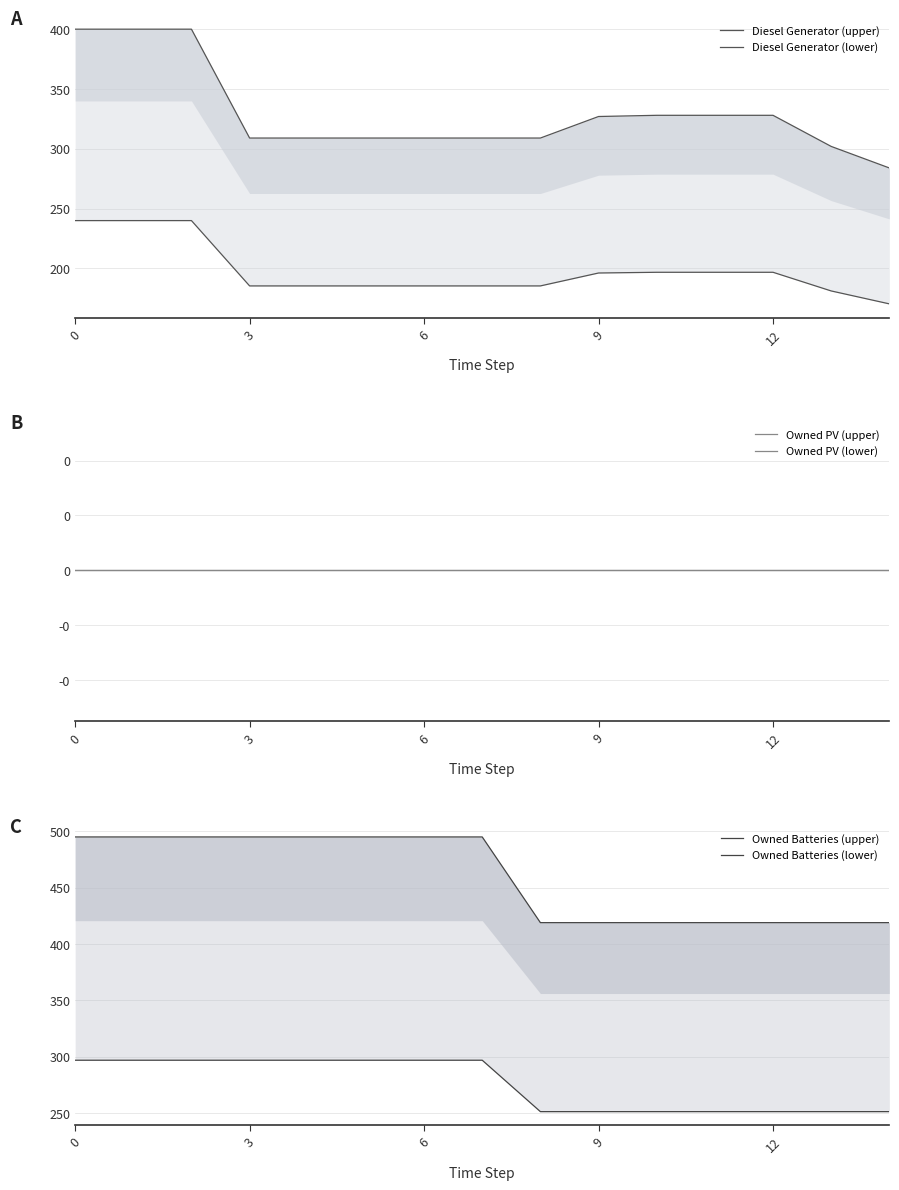

What is the minimum value for Owned Batteries (upper)?

419.0